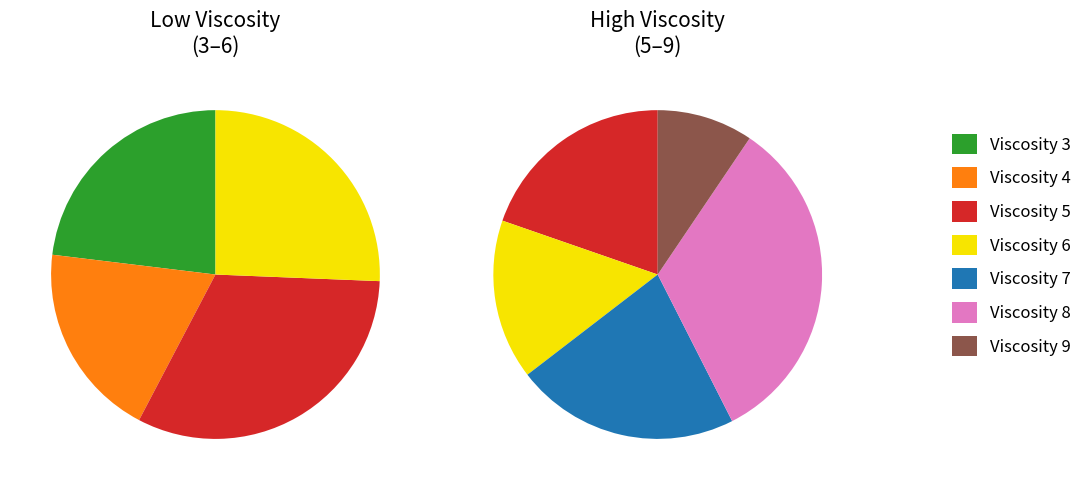

Between 7 and 4, which is larger?

7